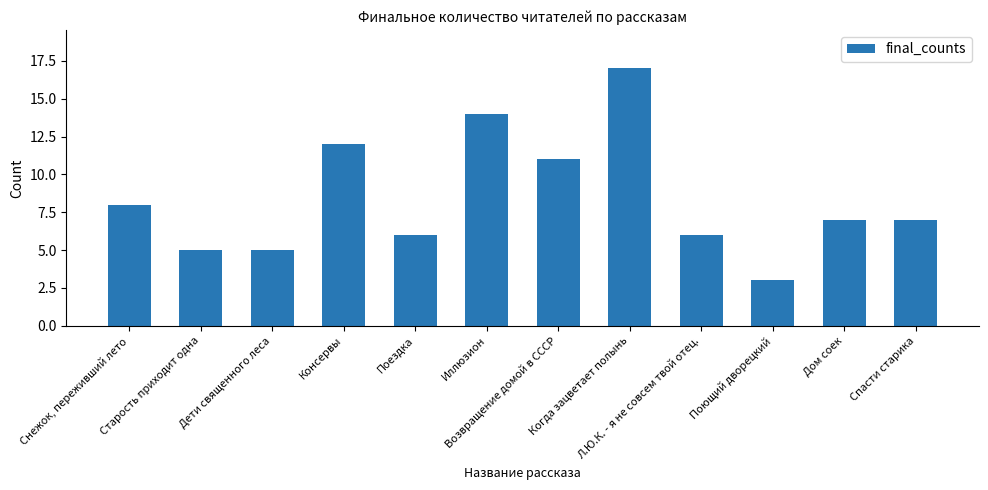

How many data points does each series have?

12